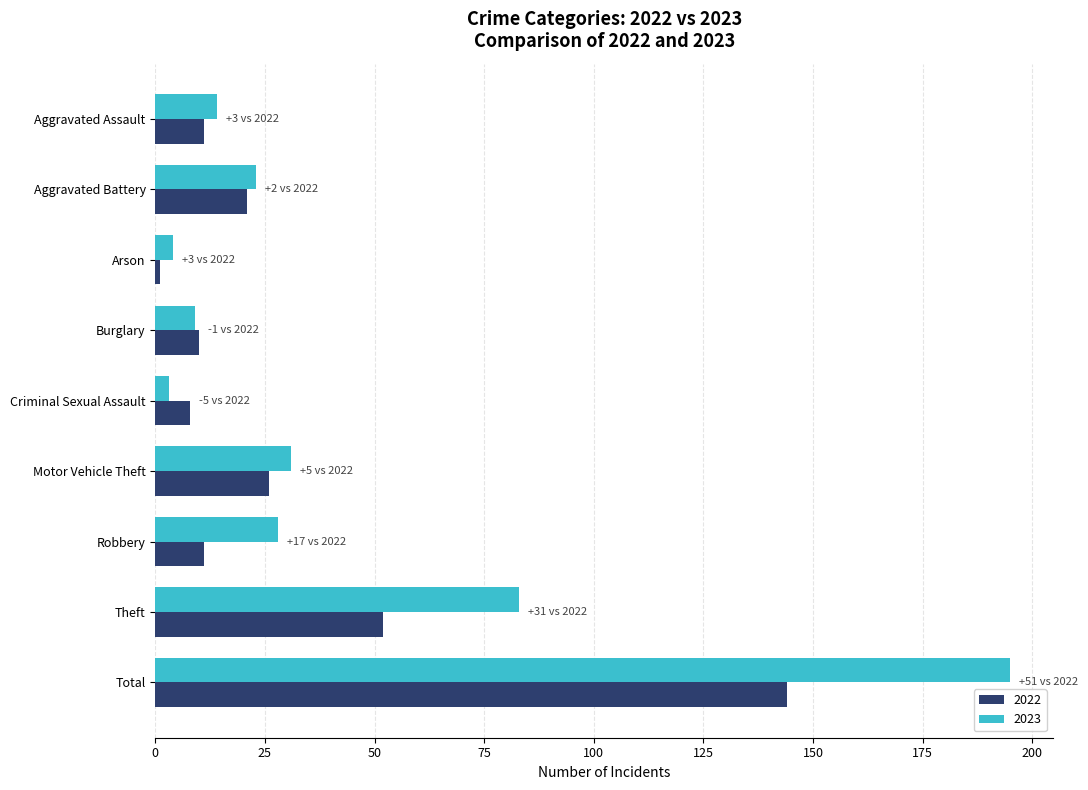

How many series are shown in this chart?

2